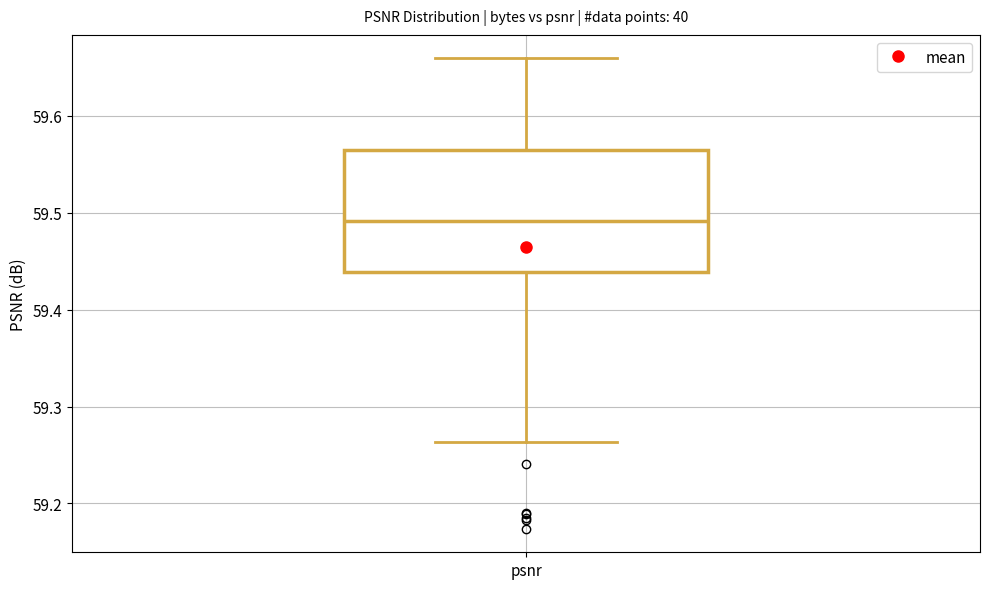

Read this box plot against the y-axis: the position of the median line, the range covered by the box, and the ends of both whiskers. The values are not printed on the chart, so give them approximately, as read against the axis.

median 59.49, box 59.44 to 59.56, whiskers 59.26 to 59.66